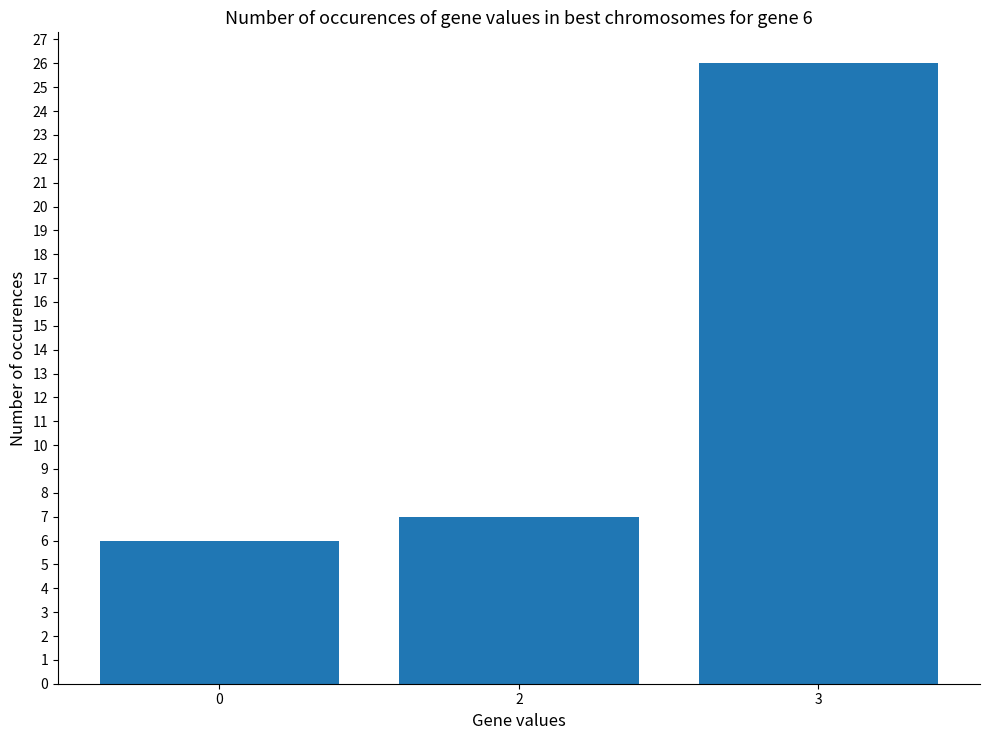

Read the value at 0, to the nearest 10.

10